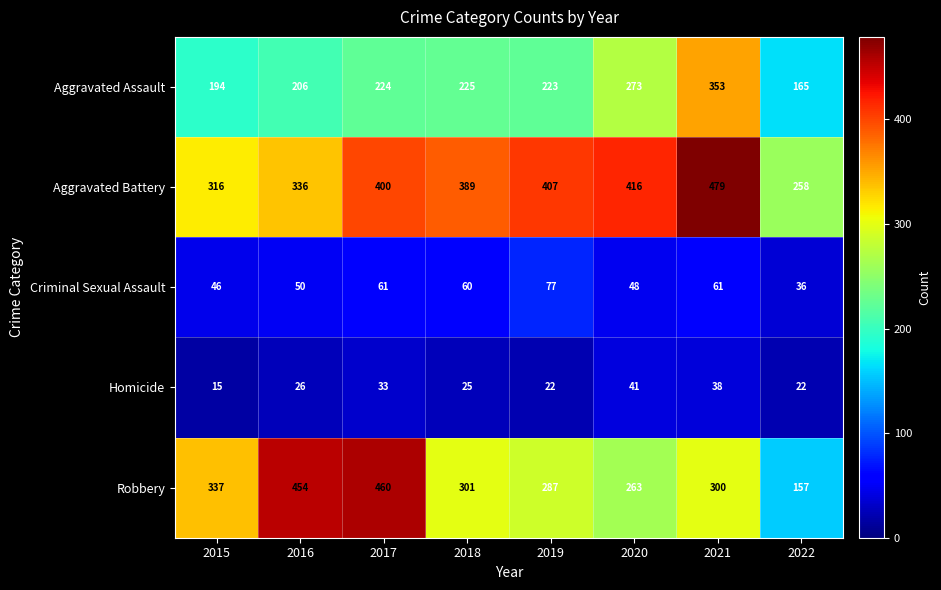

What is the total value across all series at 2018?

1000